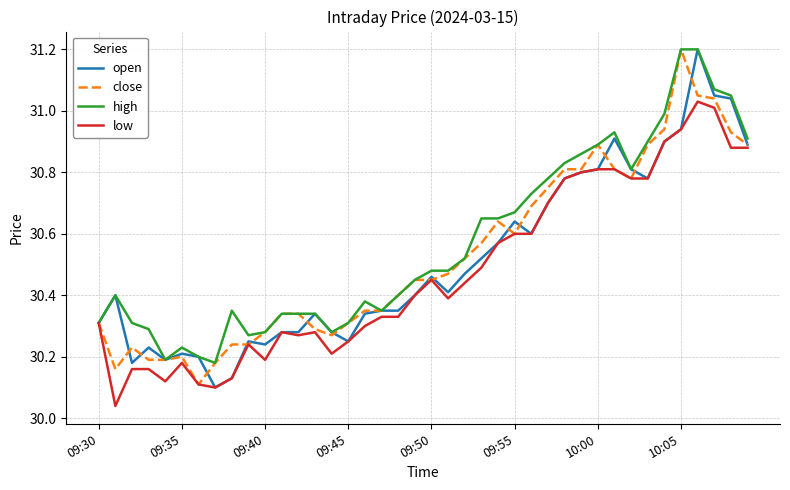

Does the chart display data point markers on the line(s)?

No